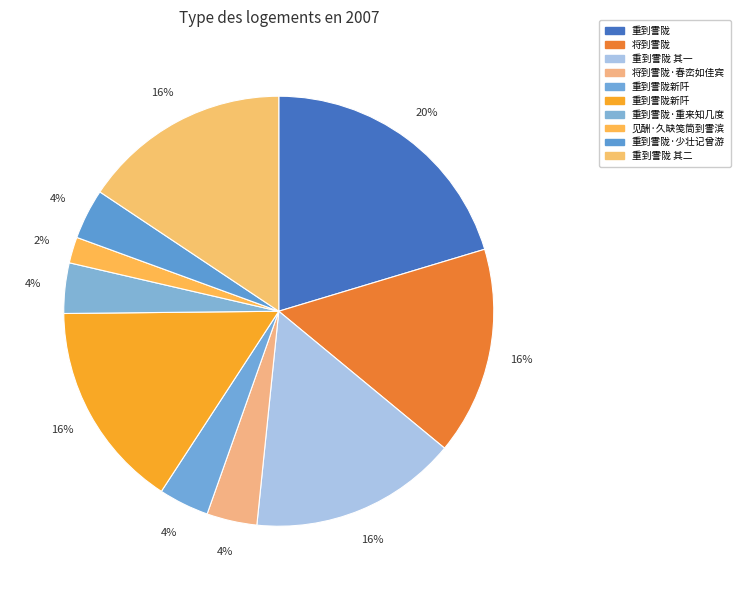

How many segments does this pie chart have?

10